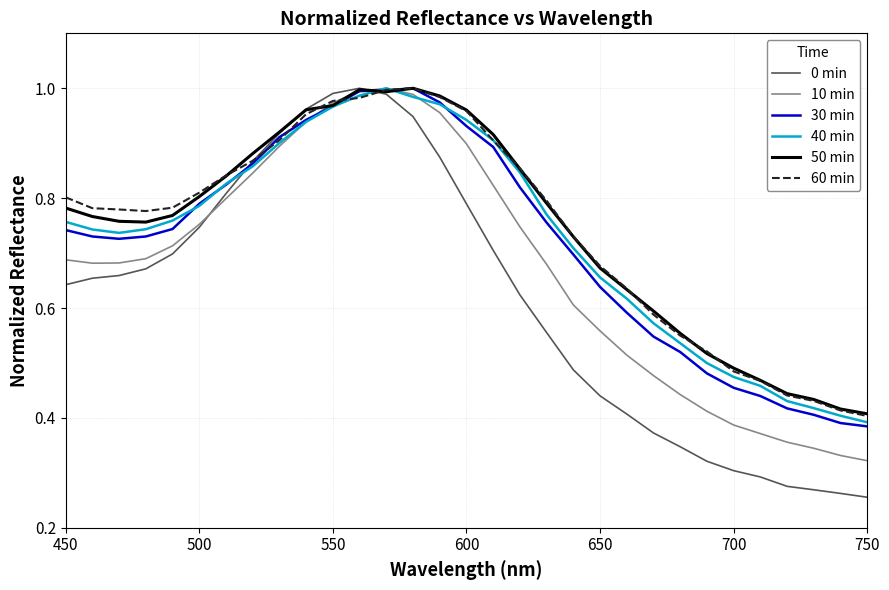

Which series has the largest range (max minus min)?

0 min